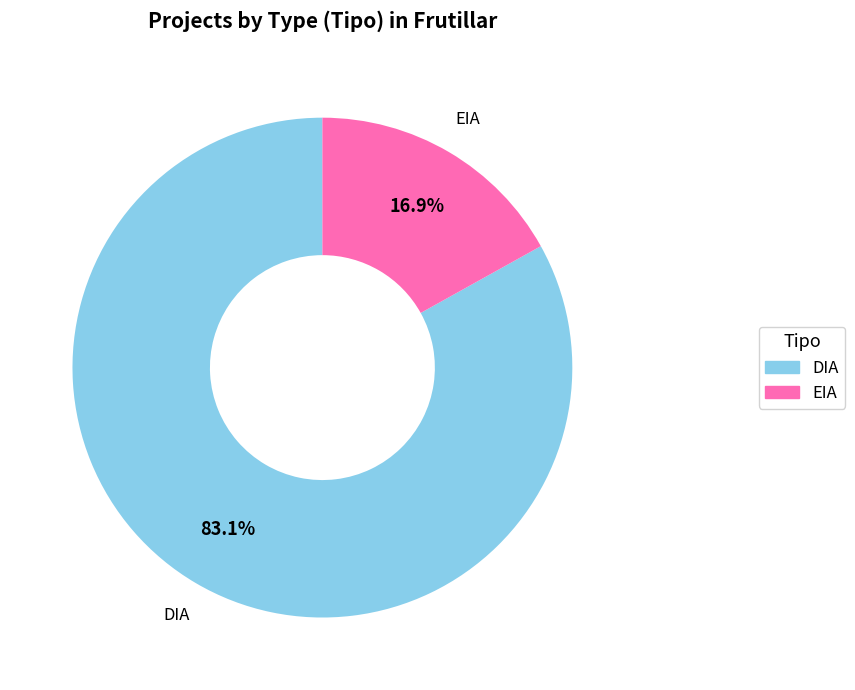

To the nearest percent, what portion does DIA represent?

83%